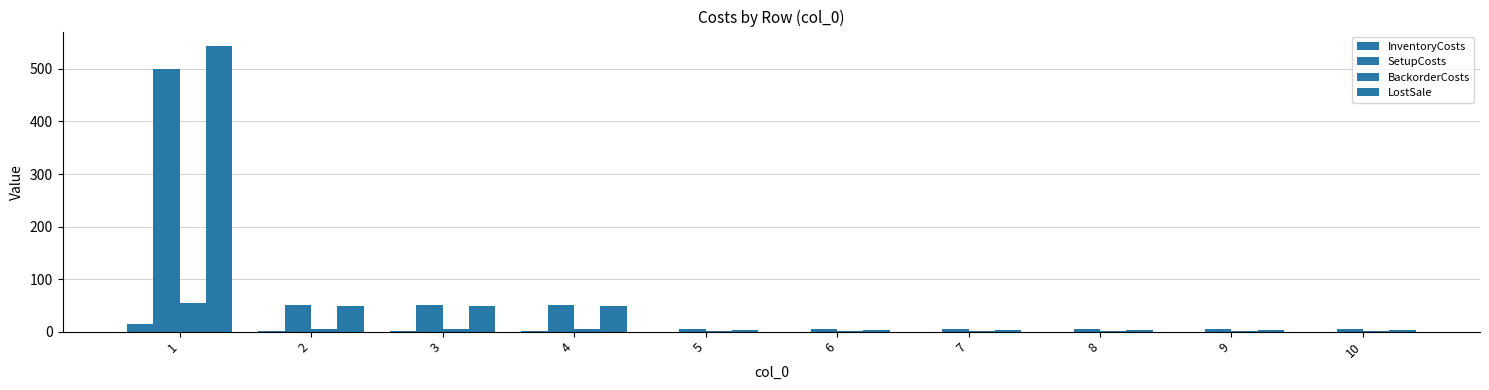

What is the difference between the highest and lowest values at 1?

530.4